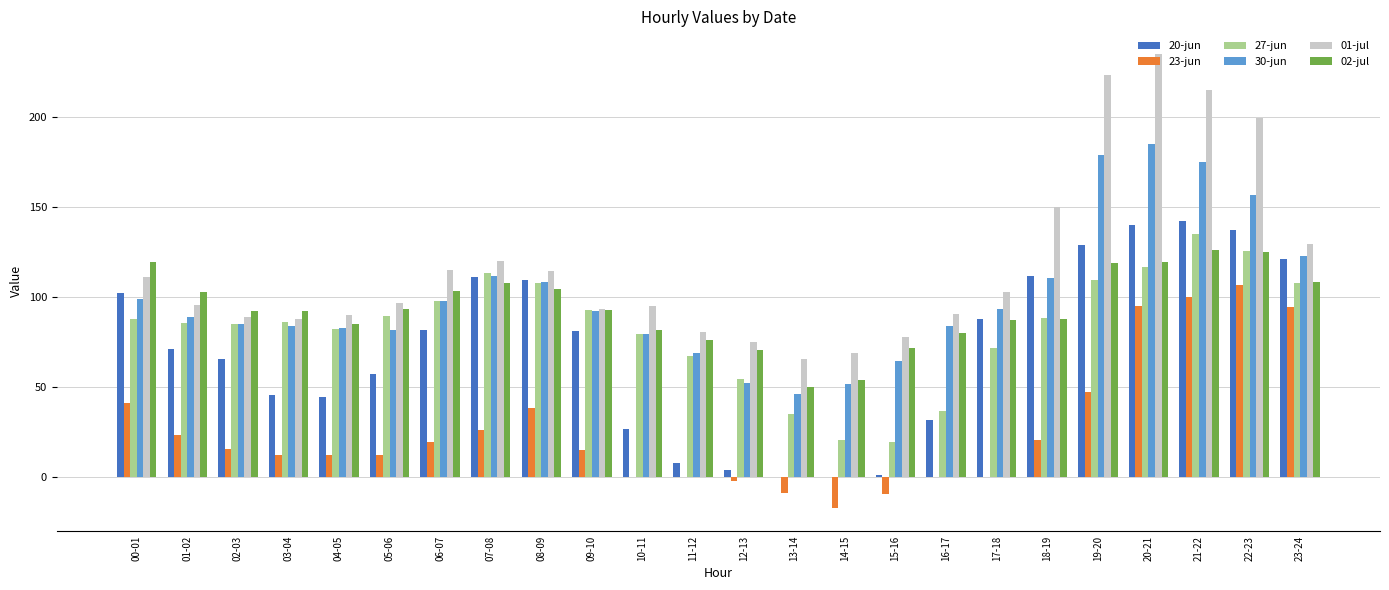

At which label is 20-jun closest to 71?

01-02